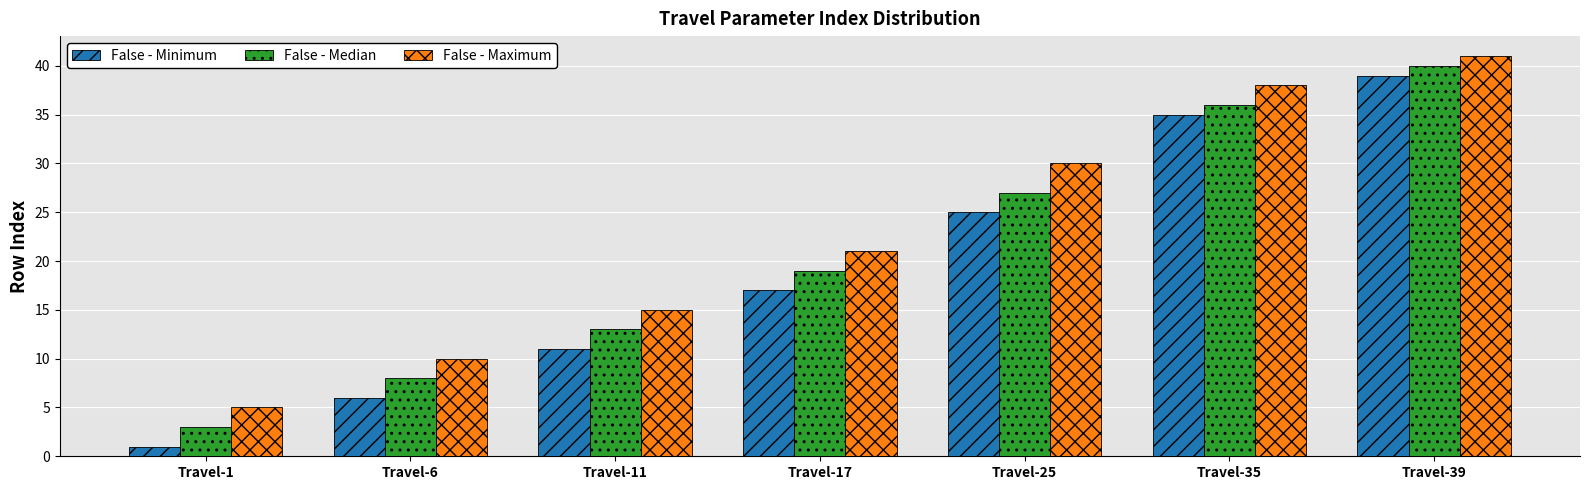

Which series changed the most between Travel-17 and Travel-39?

False - Minimum